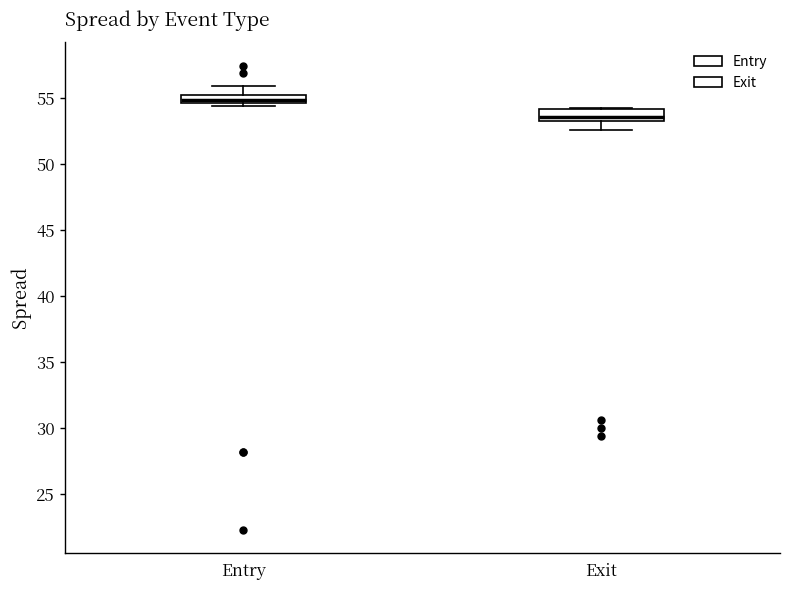

Which box has the lowest median line?

Exit